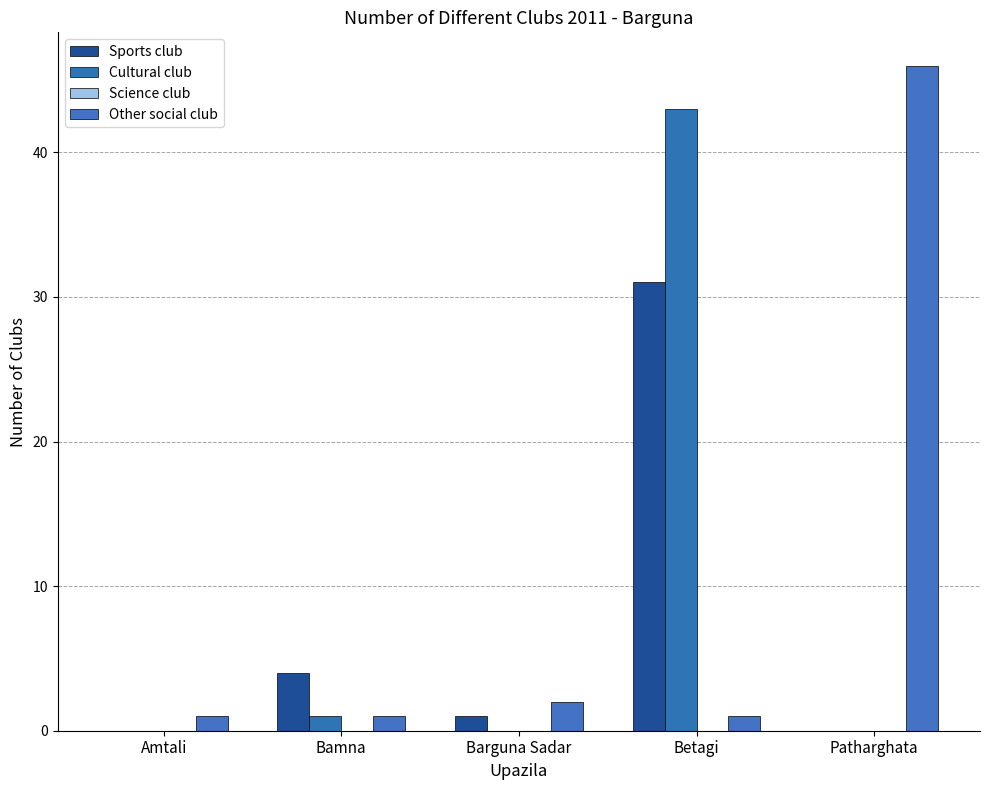

What is the average value of the Cultural club series?

9